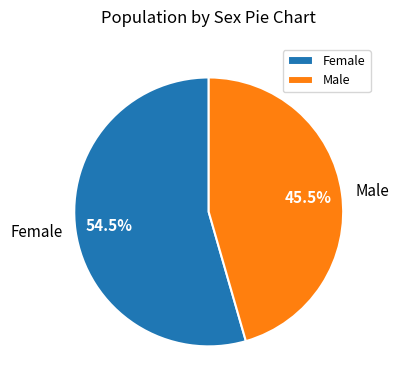

How many segments does this pie chart have?

2